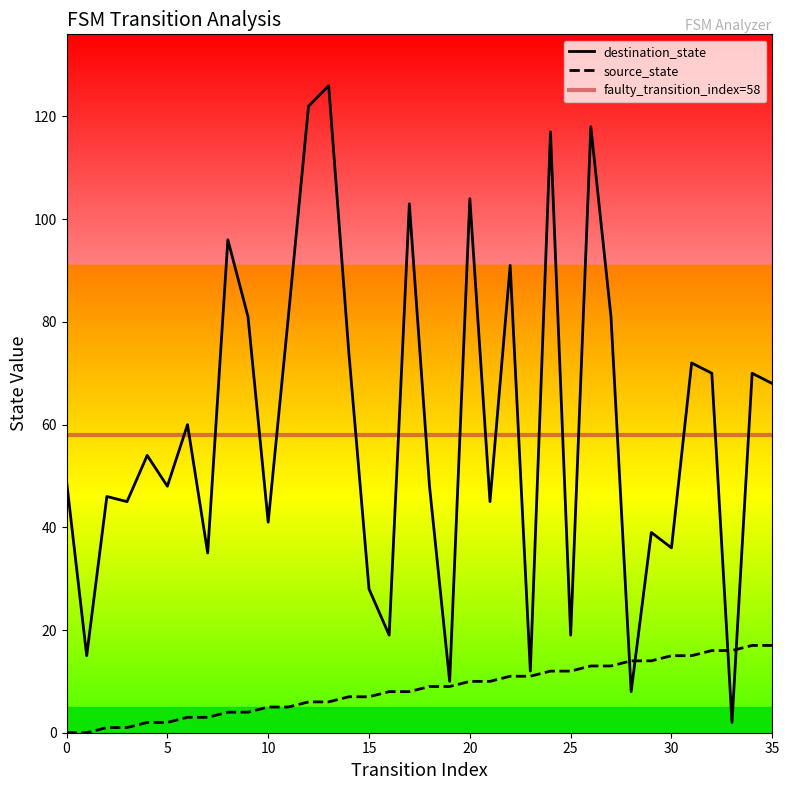

Rank the series by their maximum value, from lowest to highest.

source_state, destination_state